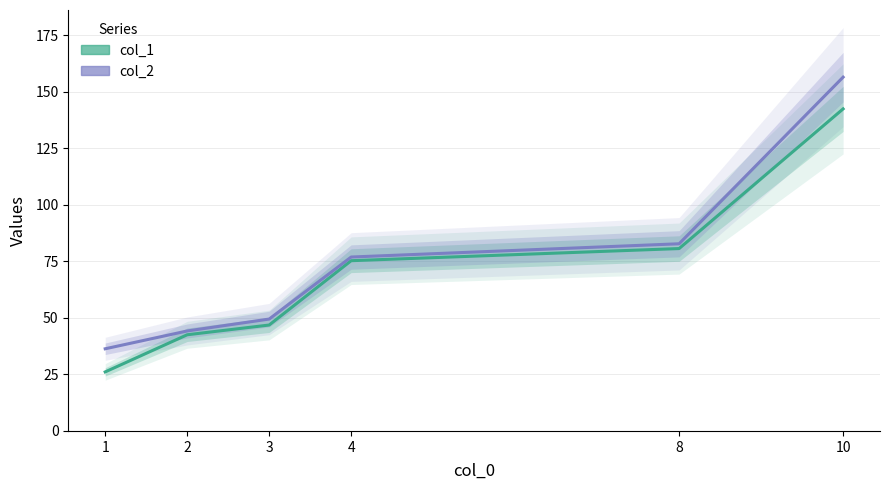

What is the total value across all series at 3?

96.4